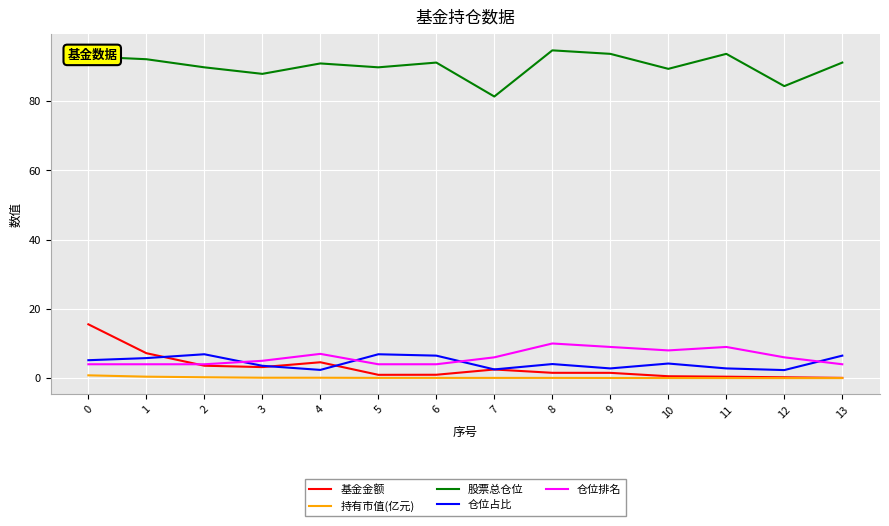

True or false: 仓位排名 and 仓位占比 cross at least once.

True